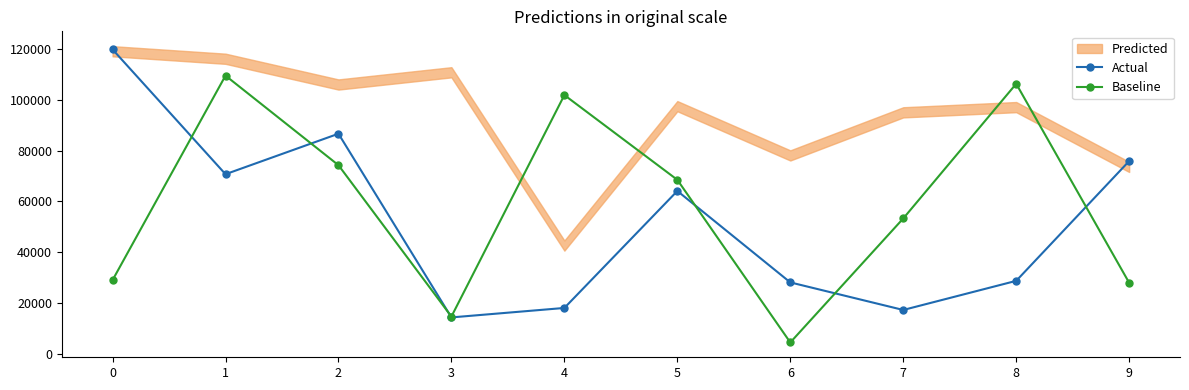

Which series changed the most between 0 and 6?

Actual